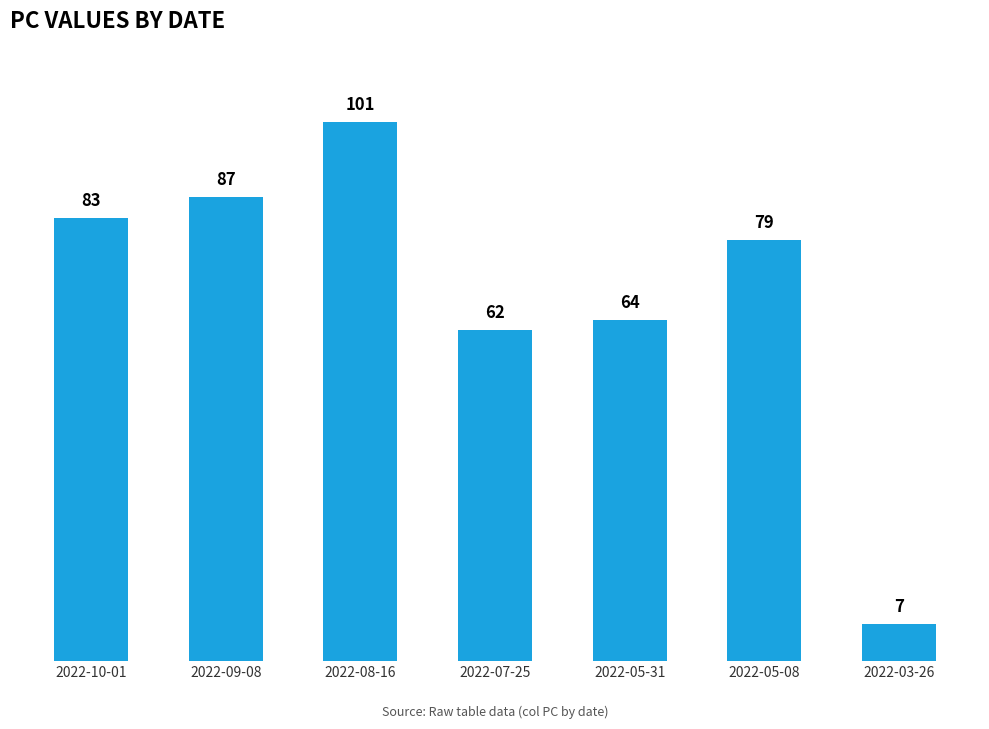

True or false: the data shows 50 at 2022-05-08.

False